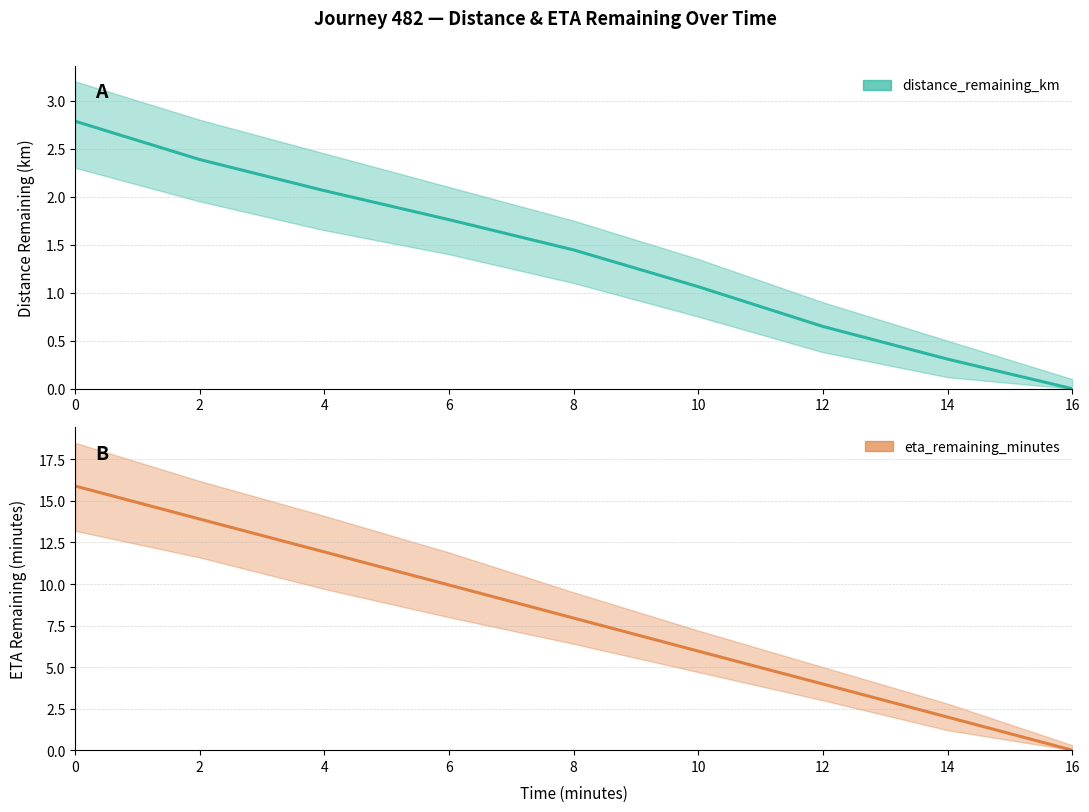

What is the spread (max minus min) of values at 14?

1.7